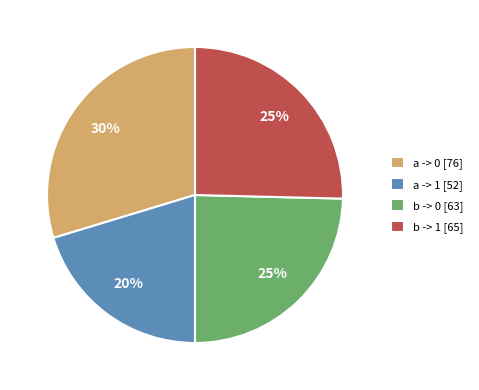

Count the number of slices in the pie.

4